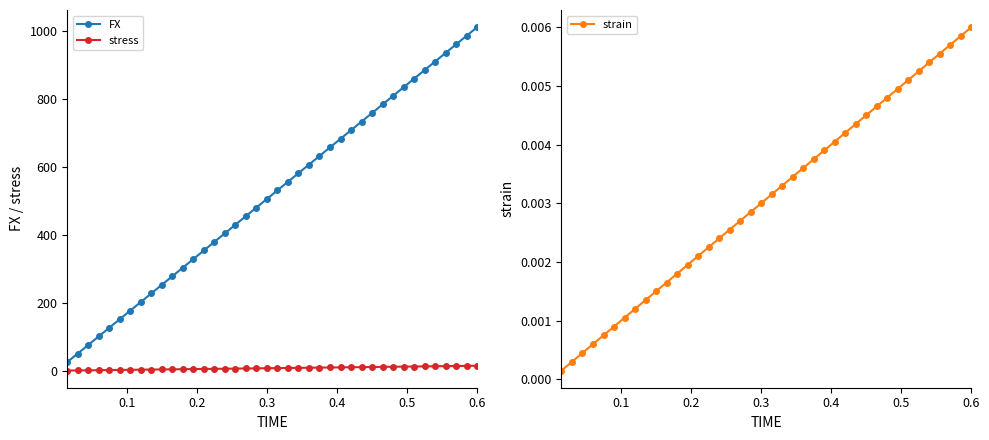

Reading left to right, extract all data points from this chart.

FX: 25.3	50.6	75.9	101.2	126.5	151.8	177.1	202.4	227.7	253.0	278.3	303.6	328.9	354.3	379.6	404.9	430.2	455.5	480.8	506.1	531.4	556.7	582.0	607.3	632.6	657.9	683.2	708.5	733.8	759.1	784.4	809.7	835.0	860.3	885.6	910.9	936.2	961.5	986.8	1012.1
stress: 0.4	0.7	1.1	1.4	1.8	2.2	2.5	2.9	3.3	3.6	4.0	4.3	4.7	5.1	5.4	5.8	6.1	6.5	6.9	7.2	7.6	8.0	8.3	8.7	9.0	9.4	9.8	10.1	10.5	10.8	11.2	11.6	11.9	12.3	12.7	13.0	13.4	13.7	14.1	14.5
strain: 0.0	0.0	0.0	0.0	0.0	0.0	0.0	0.0	0.0	0.0	0.0	0.0	0.0	0.0	0.0	0.0	0.0	0.0	0.0	0.0	0.0	0.0	0.0	0.0	0.0	0.0	0.0	0.0	0.0	0.0	0.0	0.0	0.0	0.0	0.0	0.0	0.0	0.0	0.0	0.0